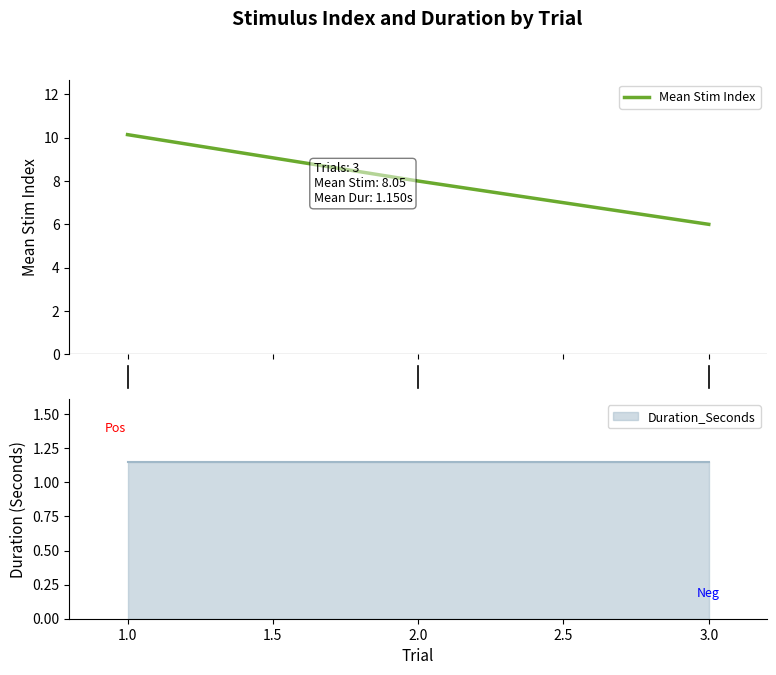

What is the lowest value of the Mean Stim Index series?

6.0